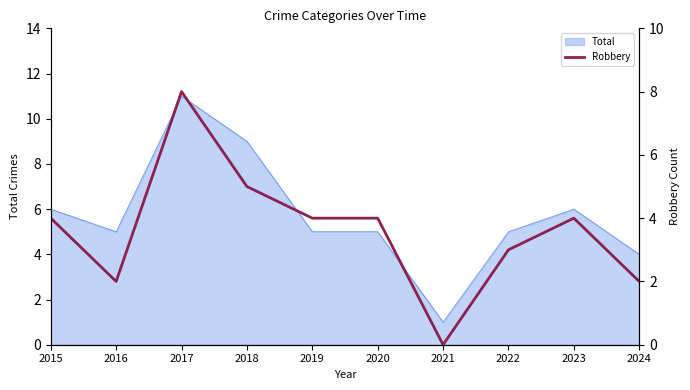

Count the values in the range 2 to 4.

7